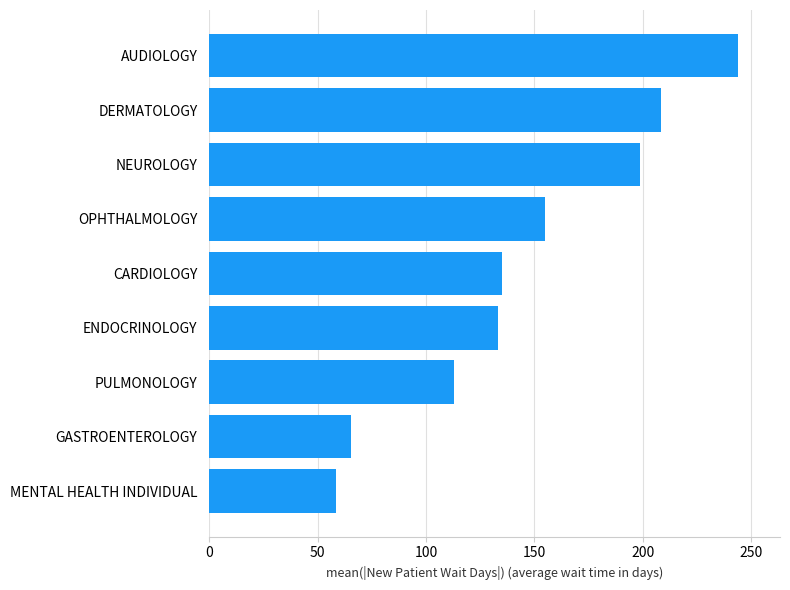

What is the greatest value displayed?

243.8